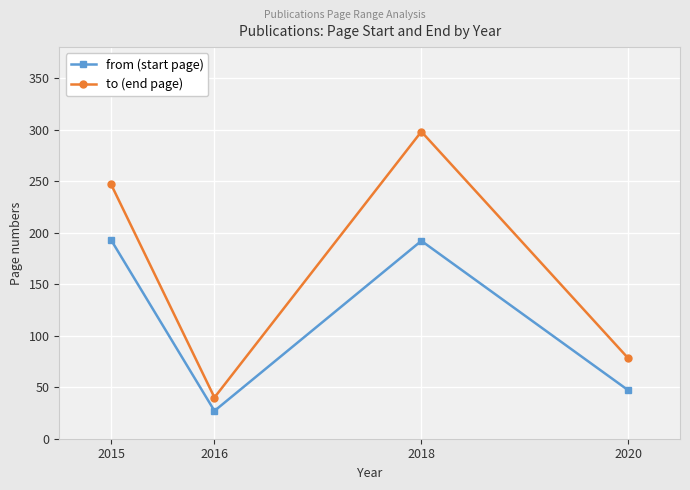

True or false: from (start page) and to (end page) intersect in this chart.

False